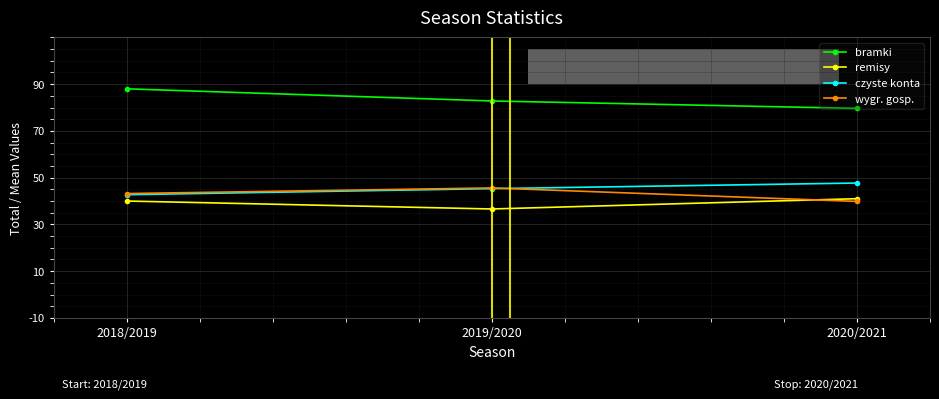

What is the lowest value of the wygr. gosp. series?

39.8